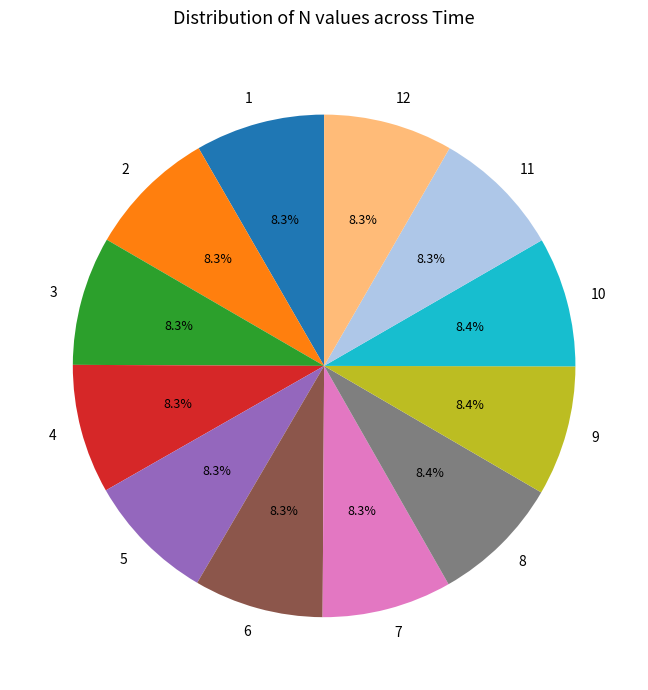

Does 11 account for over 50% of the chart?

No